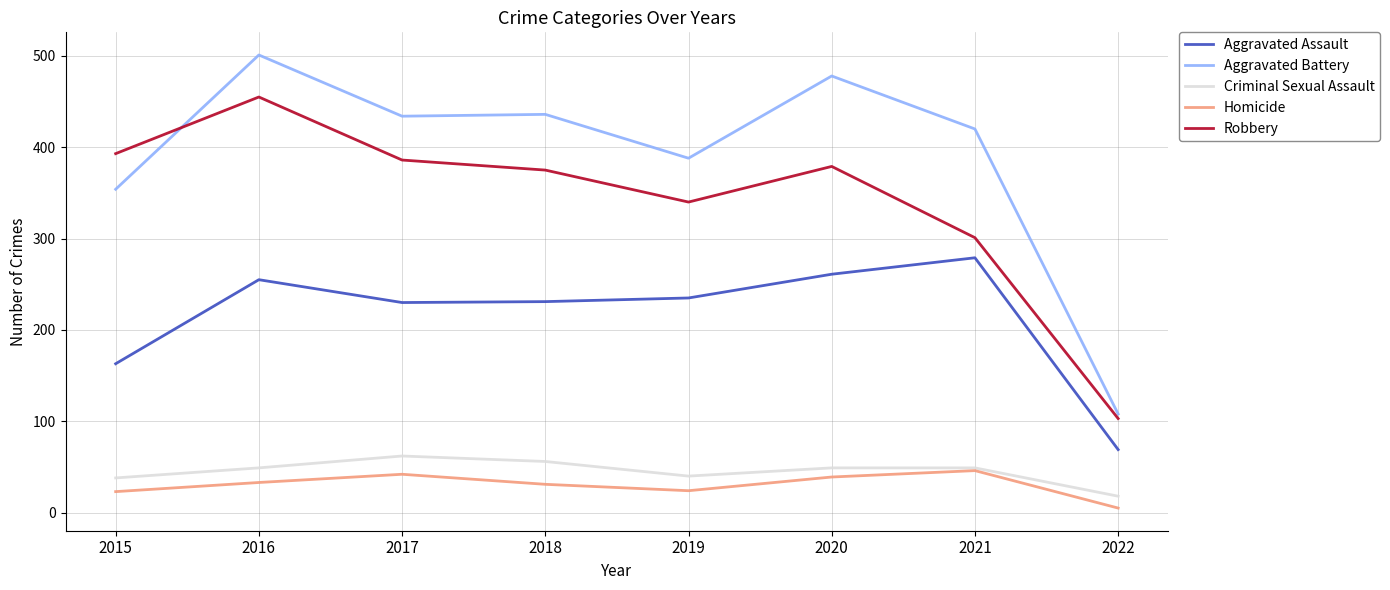

Where is the first local minimum for Robbery?

2019